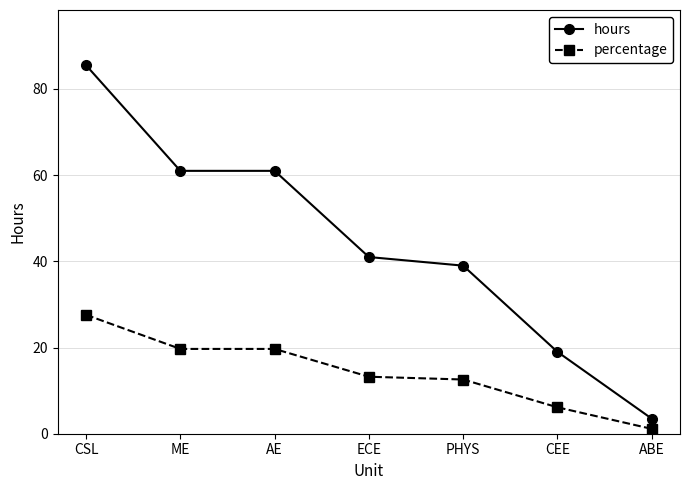

Which series has the largest total across all categories?

hours